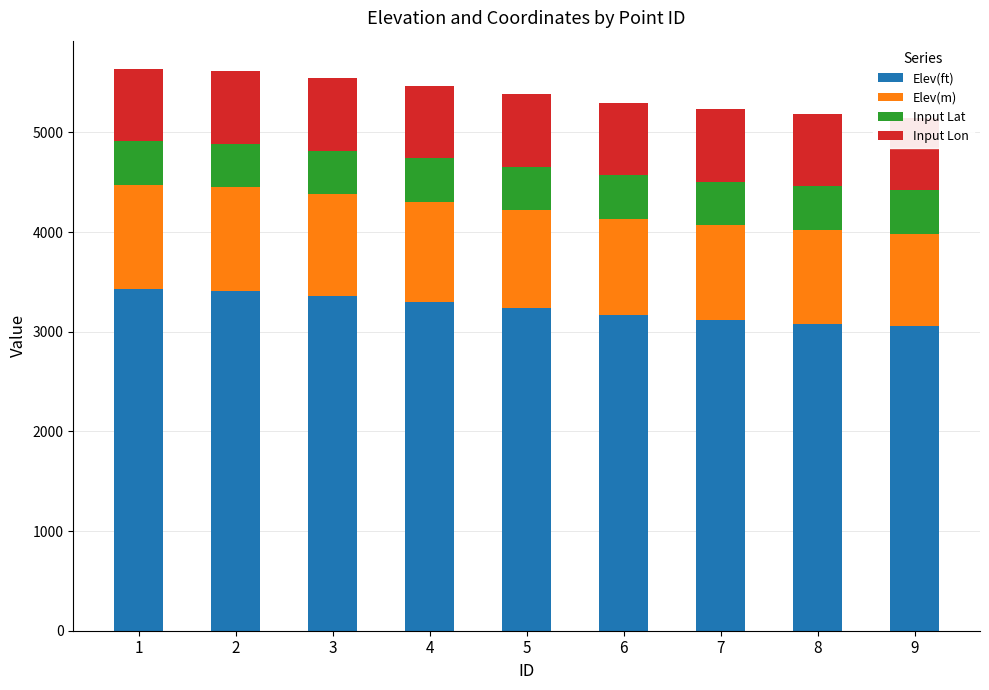

The value of Elev(ft) at 1 is 3428.6. True or false?

True